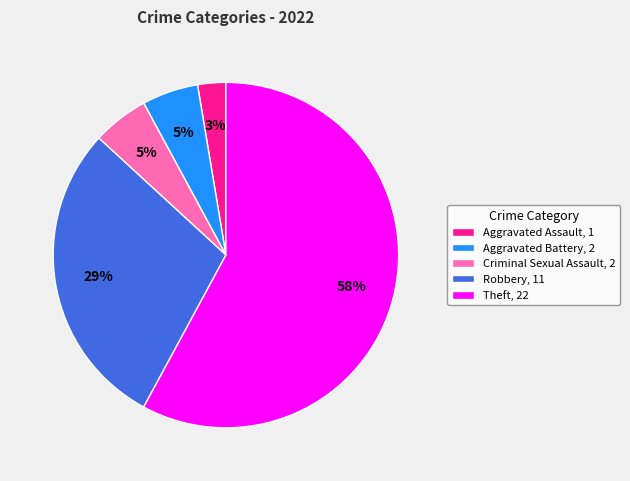

Which category has the biggest portion of the pie?

Theft, 22